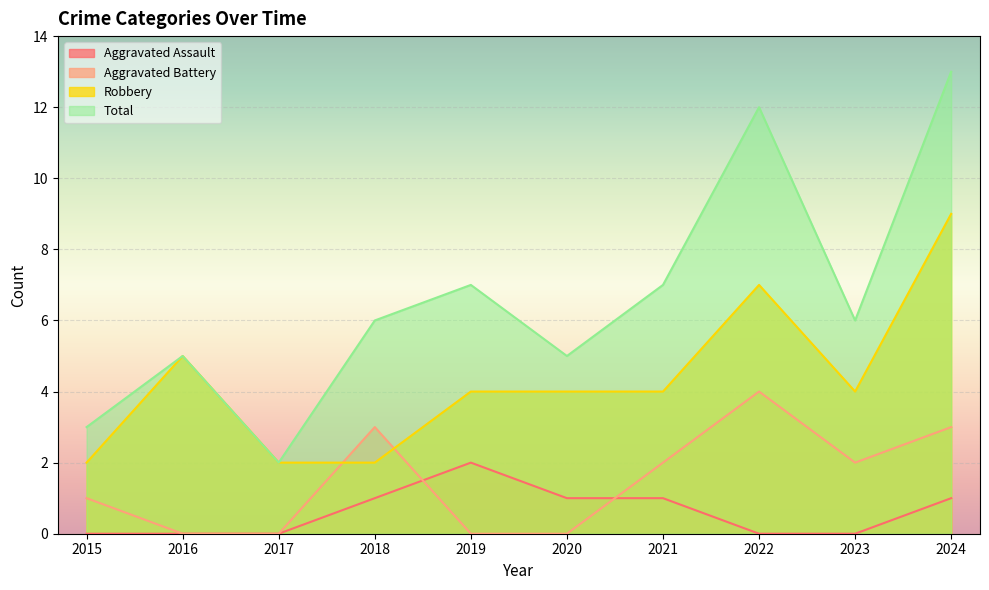

At how many categories does at least one series exceed 1?

10